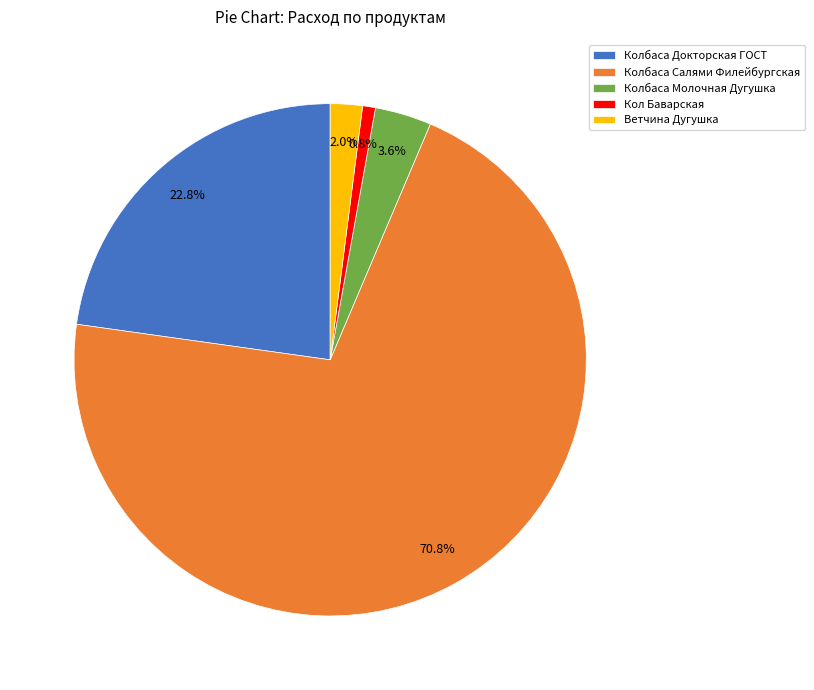

Combined, do Колбаса Салями Филейбургская and Кол Баварская account for over 50%?

Yes